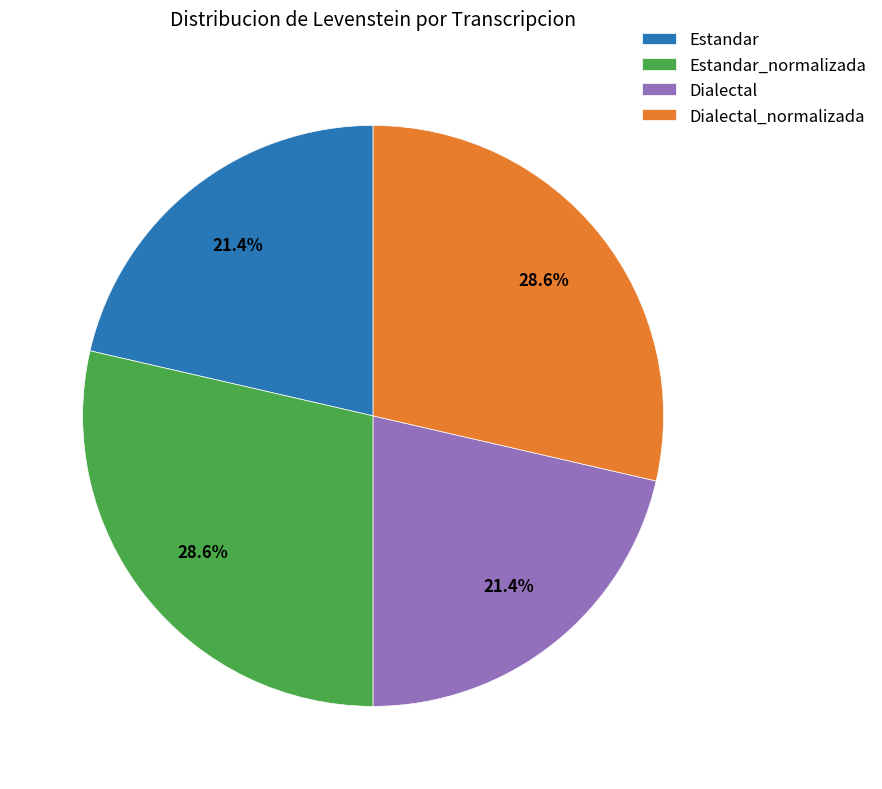

The Estandar slice represents 21% of the pie. True or false?

True